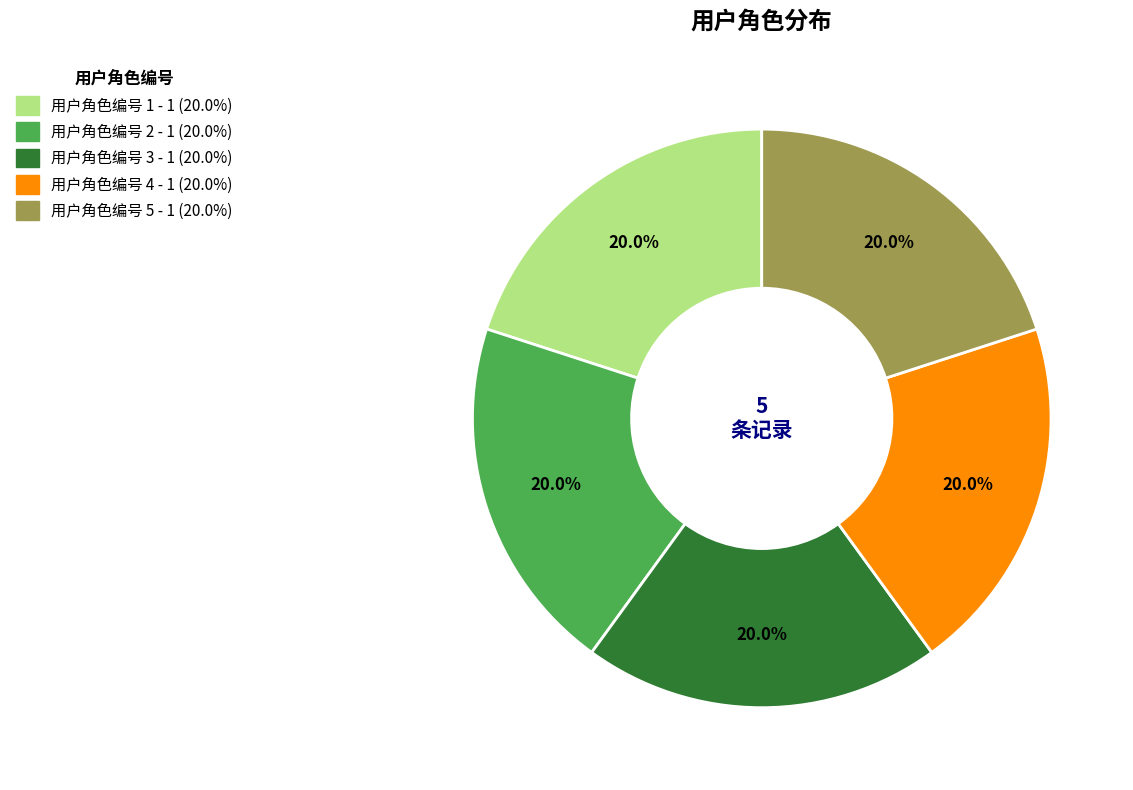

Is there any slice that represents more than half of the pie?

No